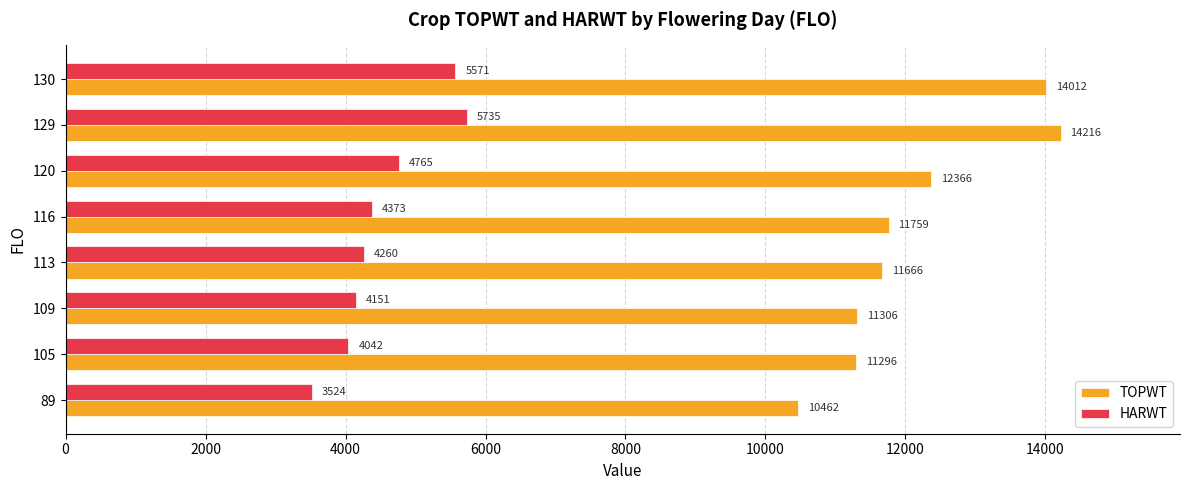

The TOPWT series shows 11306.0 at 109. True or false?

True